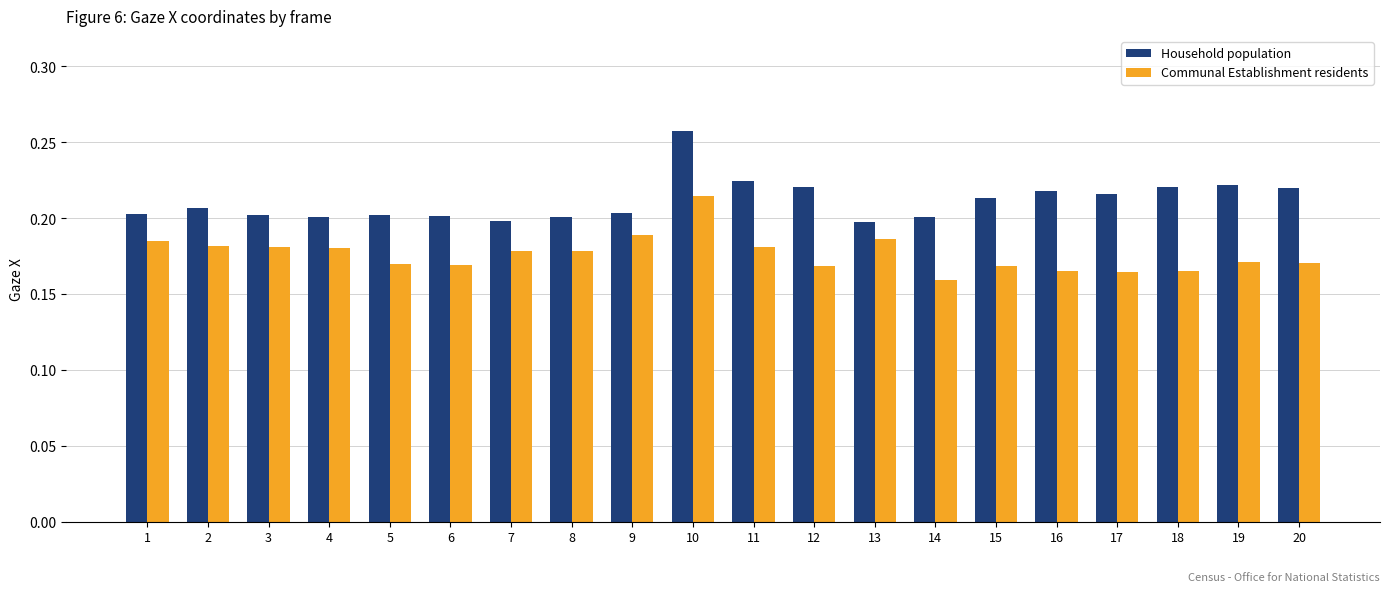

Is the value of Communal Establishment residents at 14 greater than the value of Household population at 4?

No